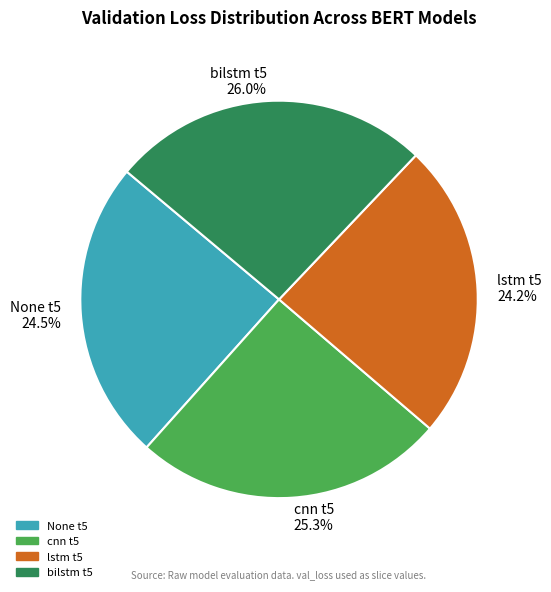

Count the number of slices in the pie.

4